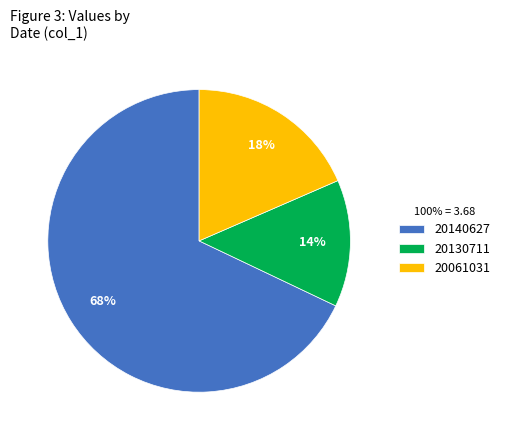

Rank the categories by value from highest to lowest.

20140627, 20061031, 20130711